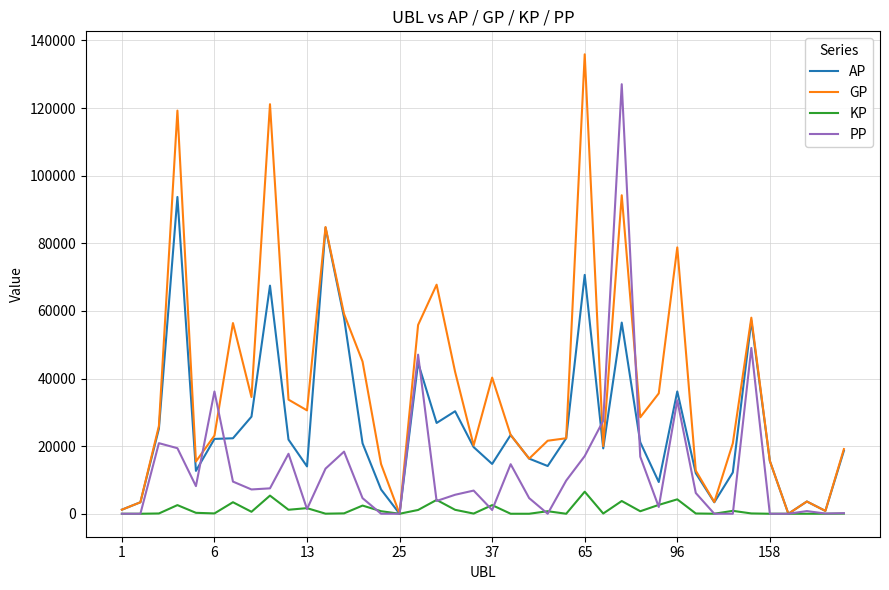

List the series in order of their overall mean, highest first.

GP, AP, PP, KP